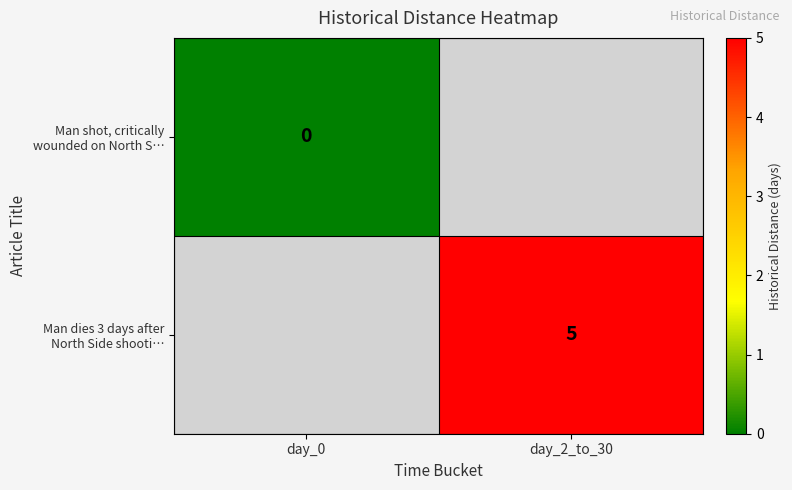

What is the maximum value shown in the chart?

5.0